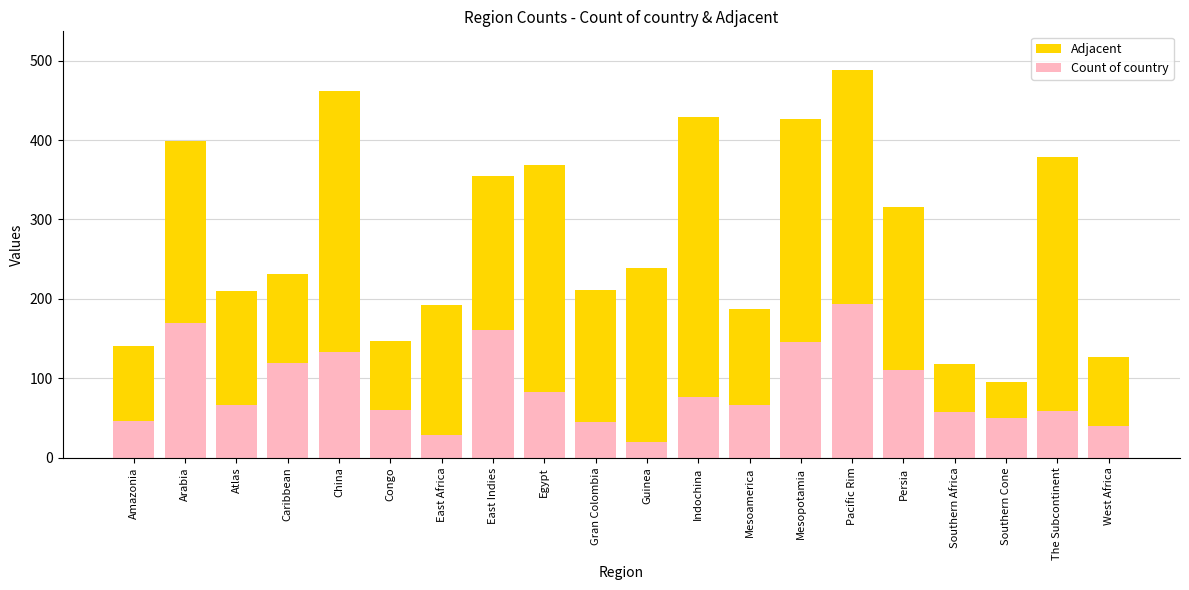

What position from the left is The Subcontinent?

19